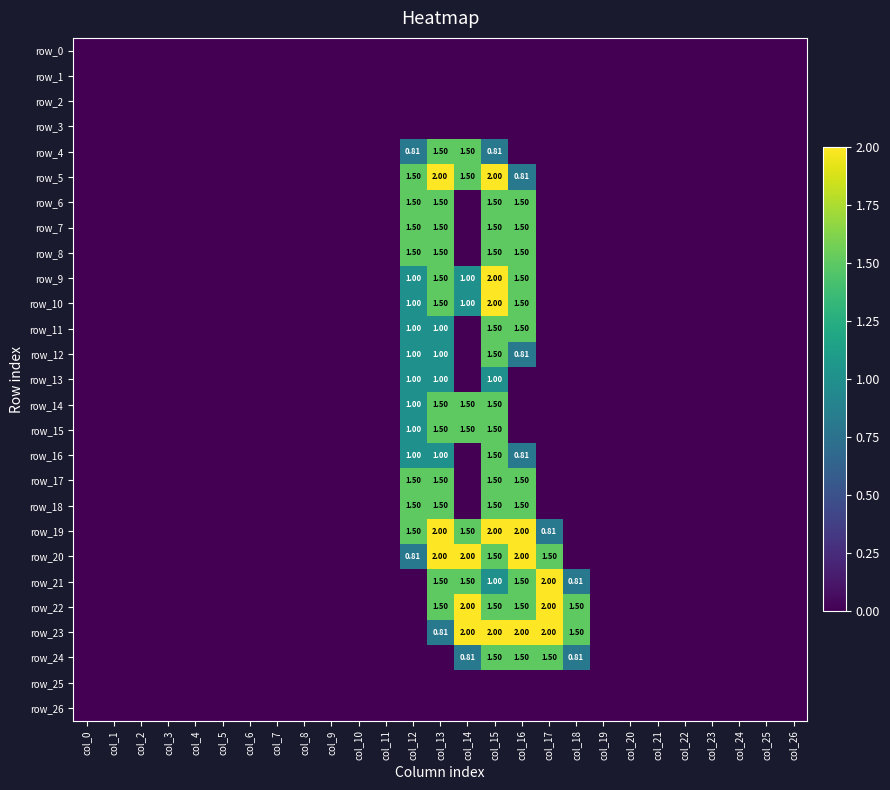

Which label corresponds to the largest value in the chart?

col_13